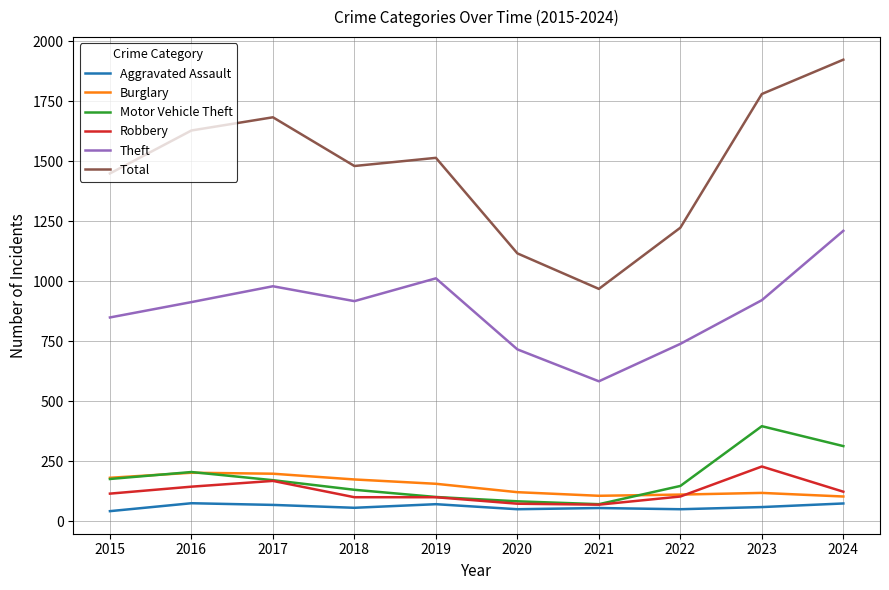

What is the lowest value of the Total series?

968